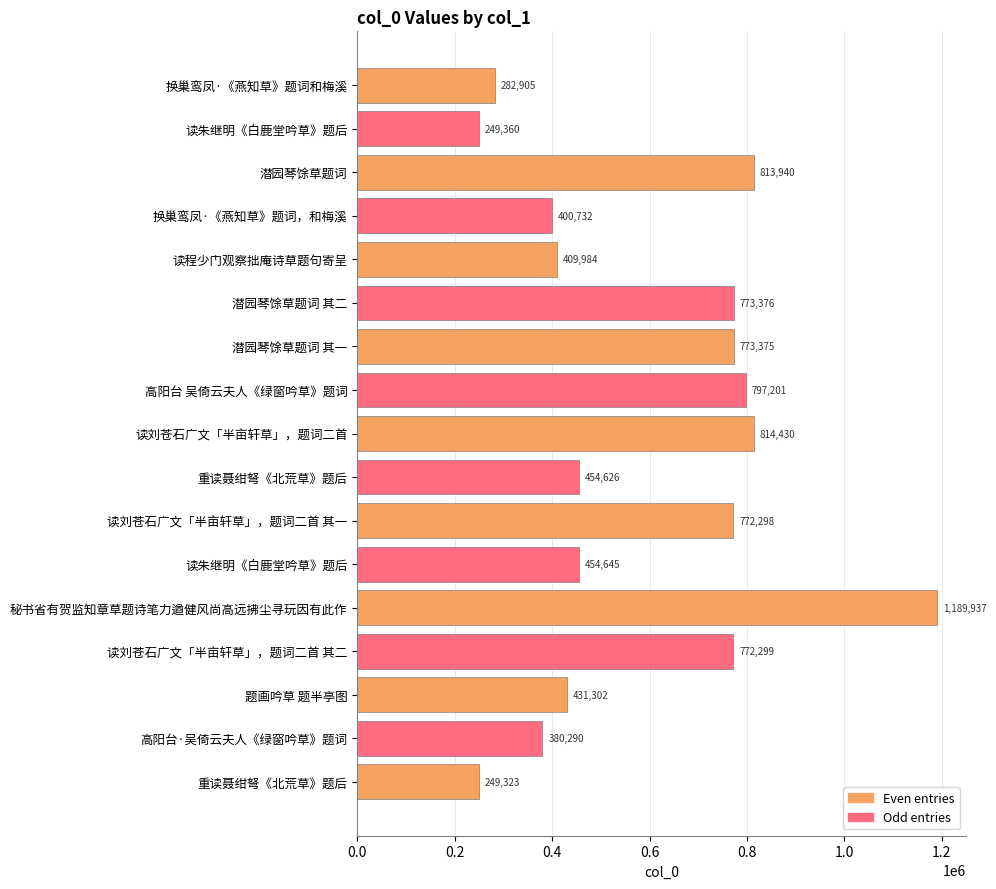

Does the chart contain any negative values?

No